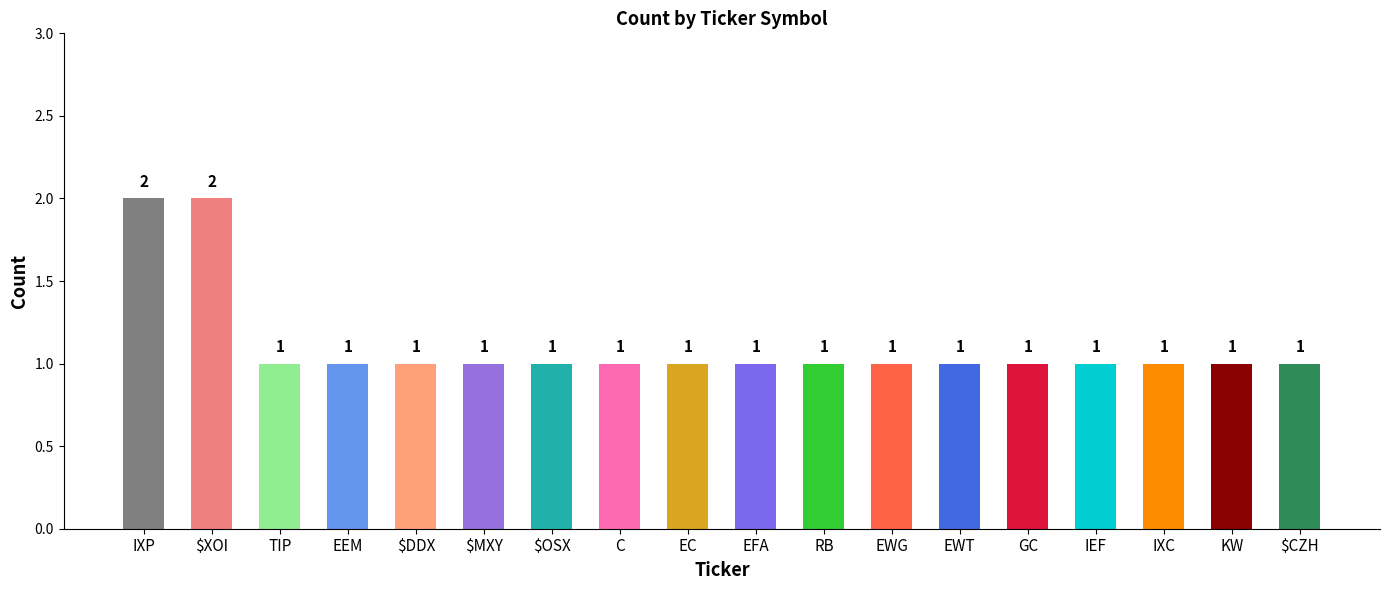

What is the difference between the maximum and minimum values?

1